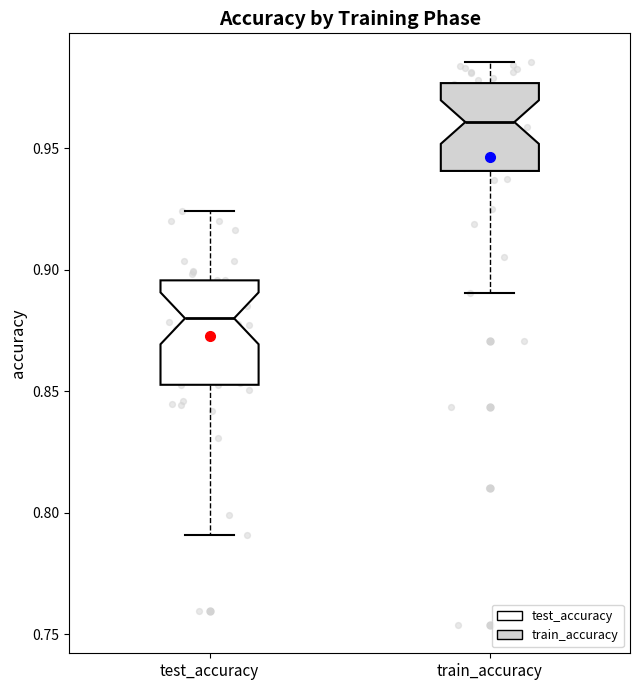

Reading left to right, transcribe this box plot: for each box, give where its median line is, the range the box spans, and where its two whiskers end, as read against the y-axis. The values are not printed on the chart, so give them approximately, as read against the axis.

test_accuracy: median 0.880, box 0.855 to 0.895, whiskers 0.790 to 0.925
train_accuracy: median 0.960, box 0.940 to 0.975, whiskers 0.890 to 0.985